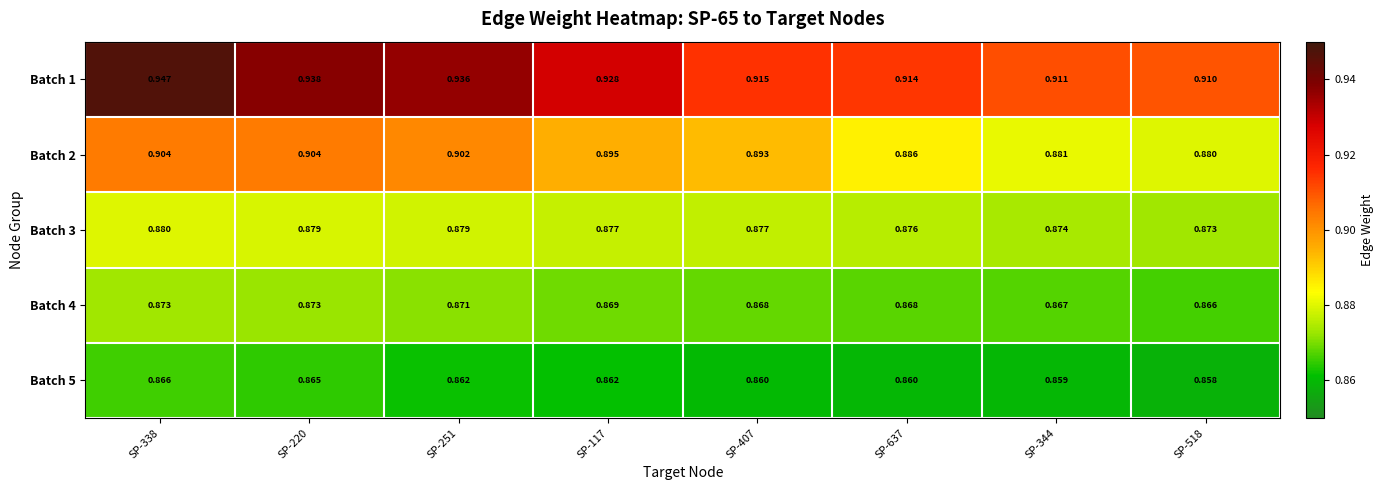

Count the number of data series in this chart.

5